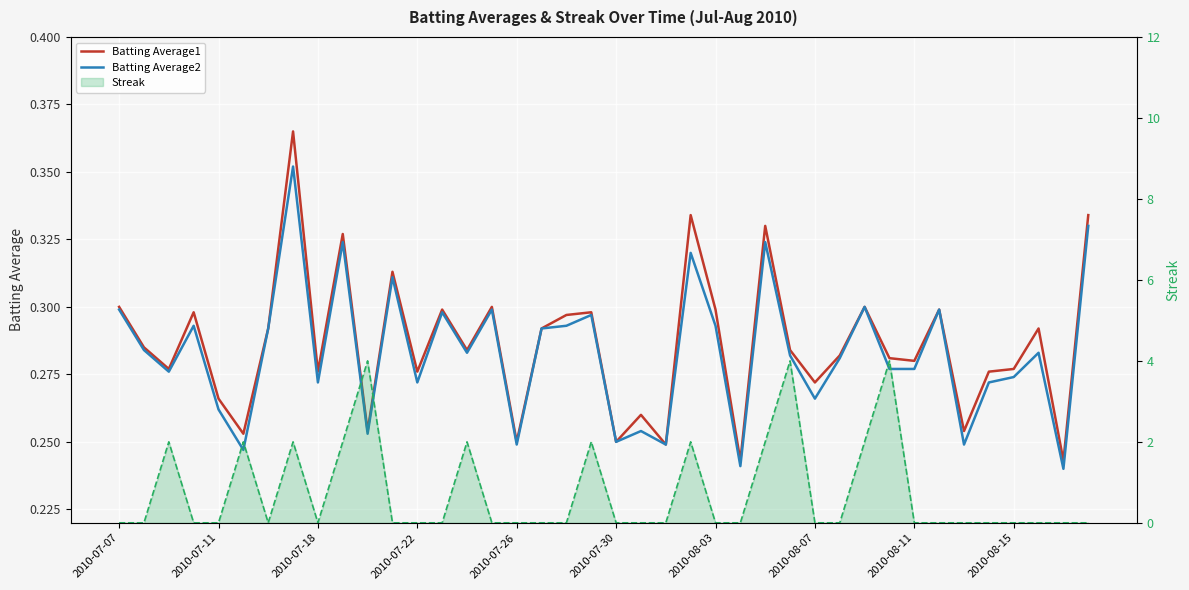

The value of Batting Average1 at 23 is 0.2. True or false?

False